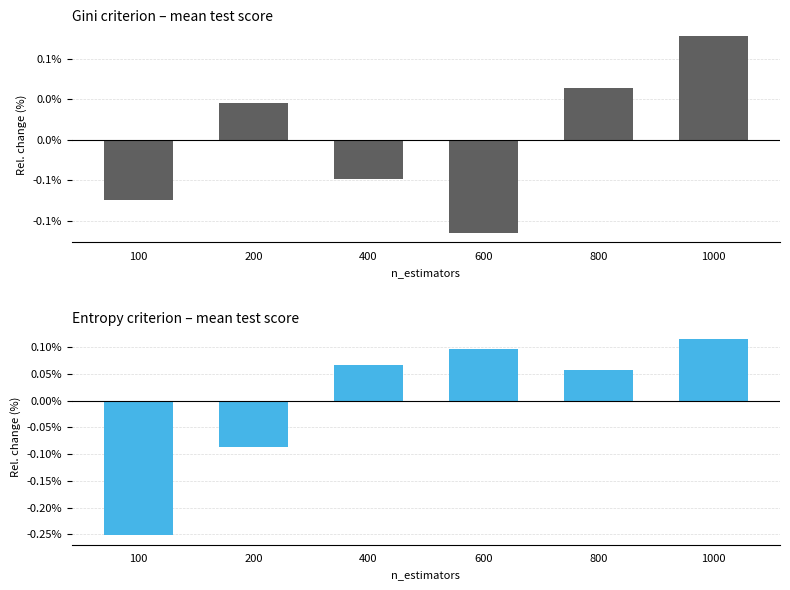

Which series has the widest spread of values?

entropy